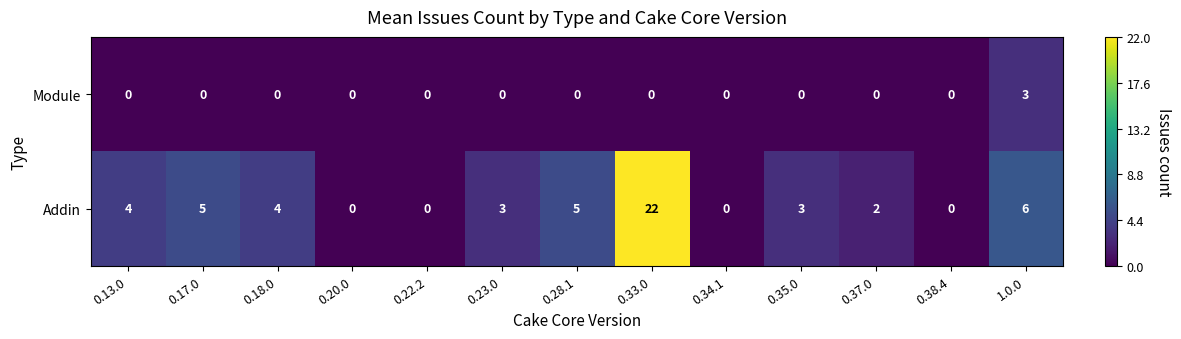

What is the difference between the second highest and minimum values in the Addin series?

6